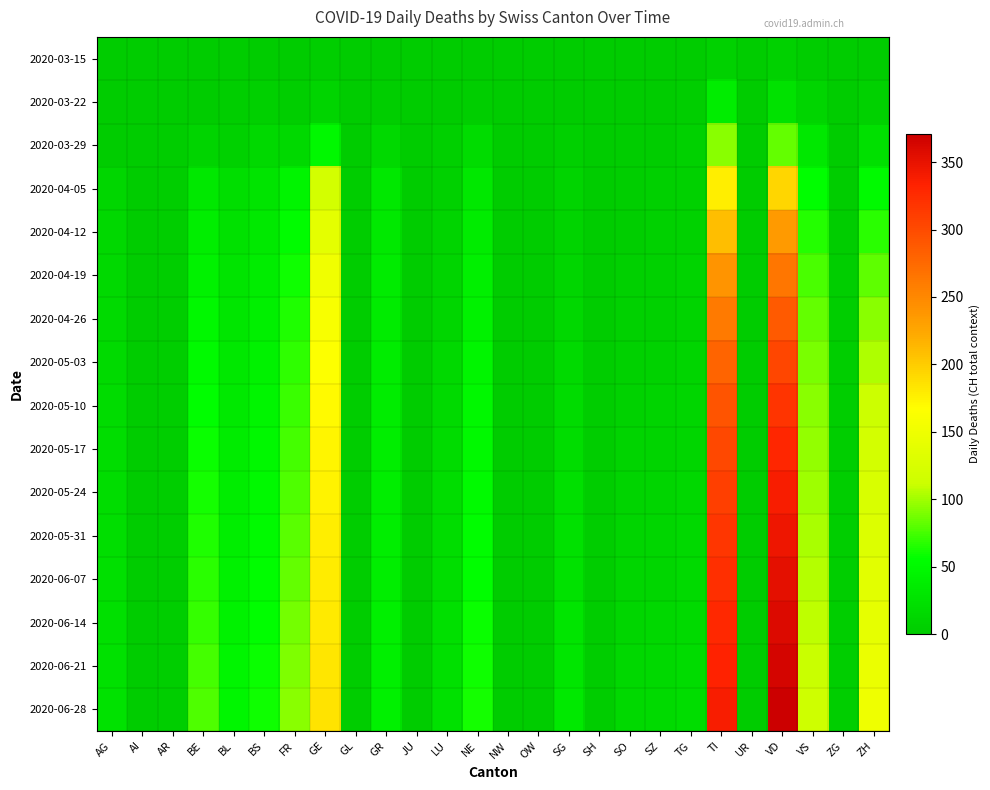

At which category is the sum across all series the highest?

VD